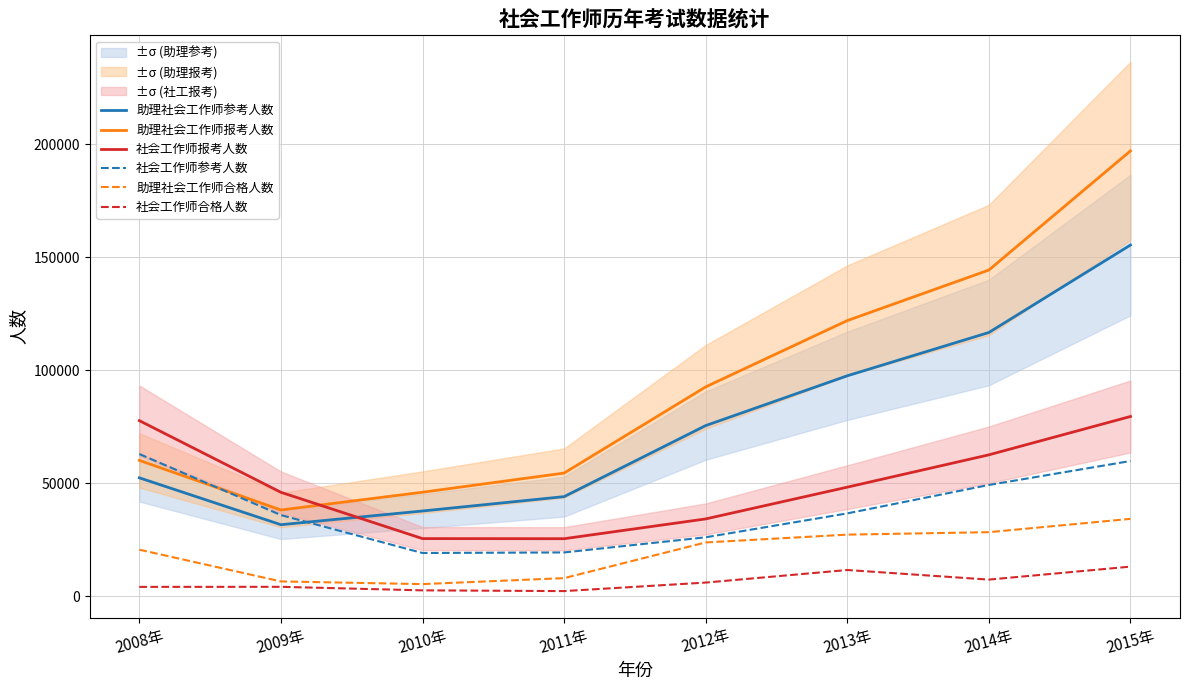

What is the total value across all series at 2015年?

539117